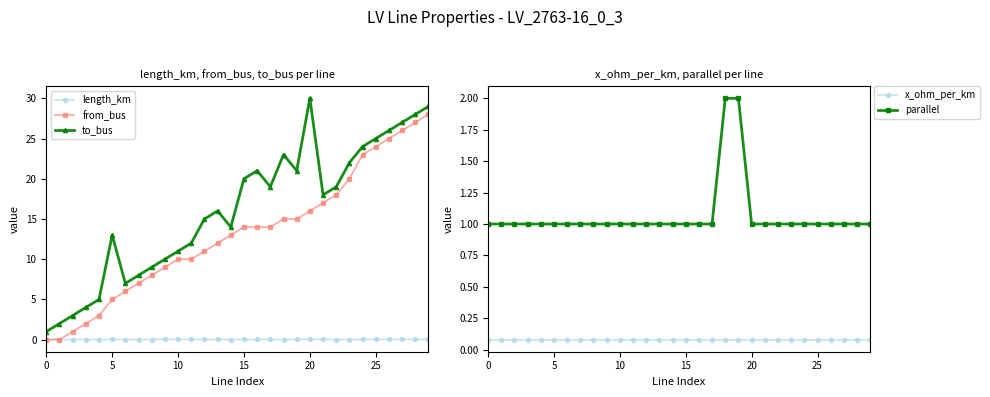

Which series has the largest total across all categories?

to_bus